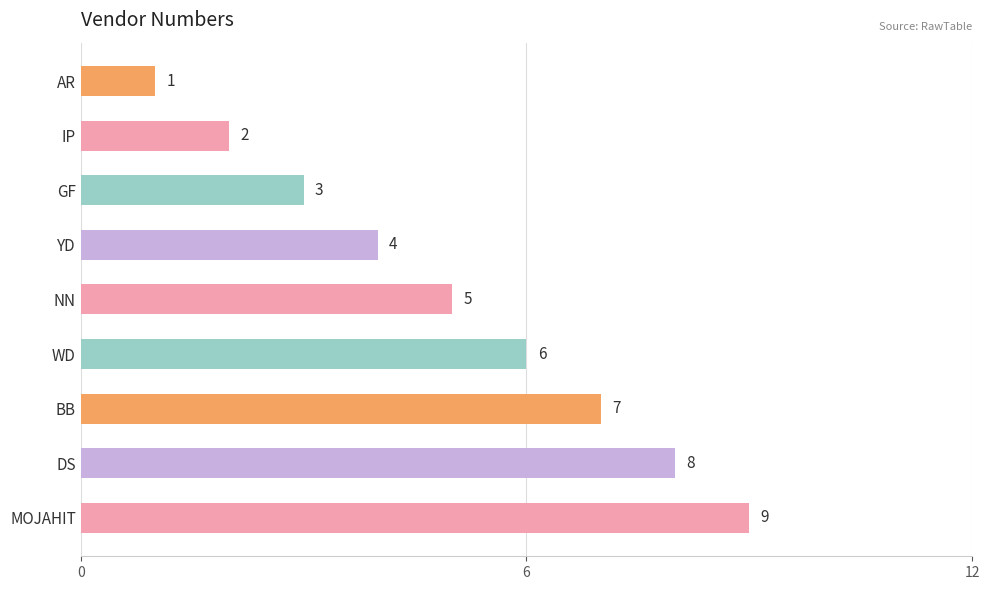

True or false: the data shows 1 at IP.

False